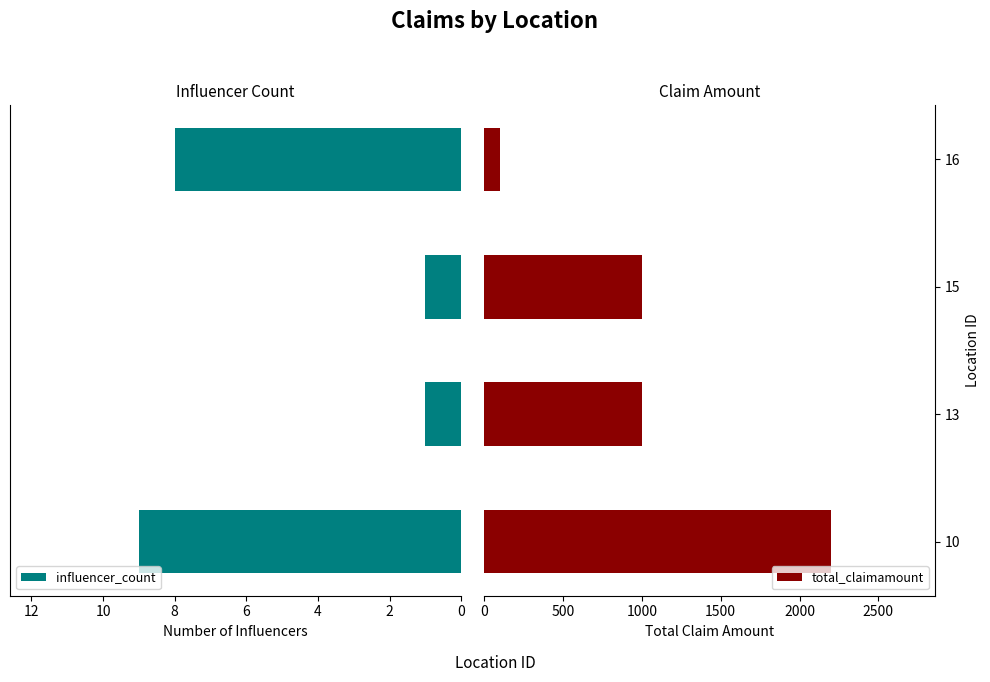

What is the value of the influencer_count bar at the 4th from the left?

8